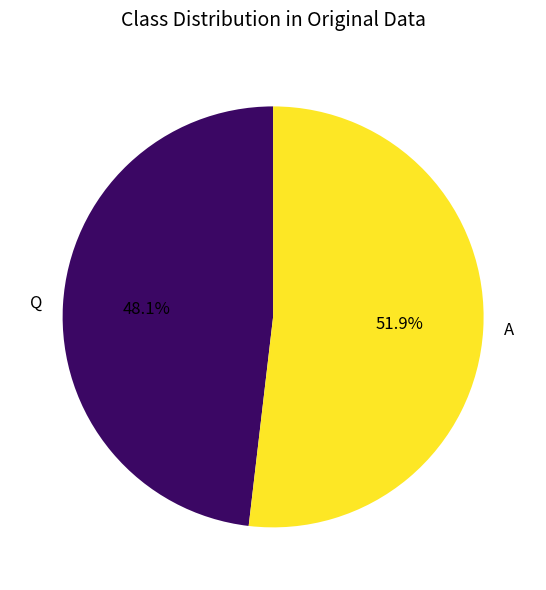

Is it true that A is 52% of the pie?

True